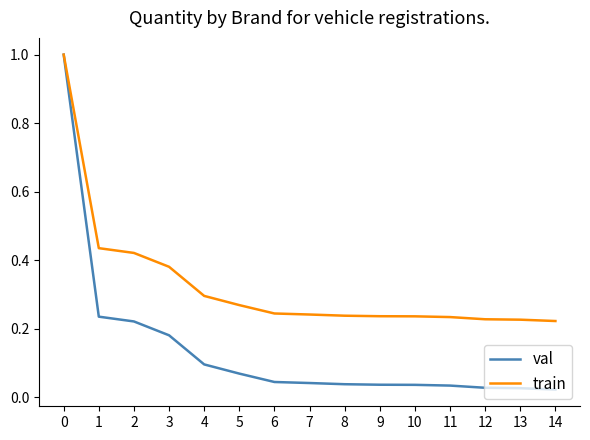

List the series in order of their overall mean, highest first.

train, val